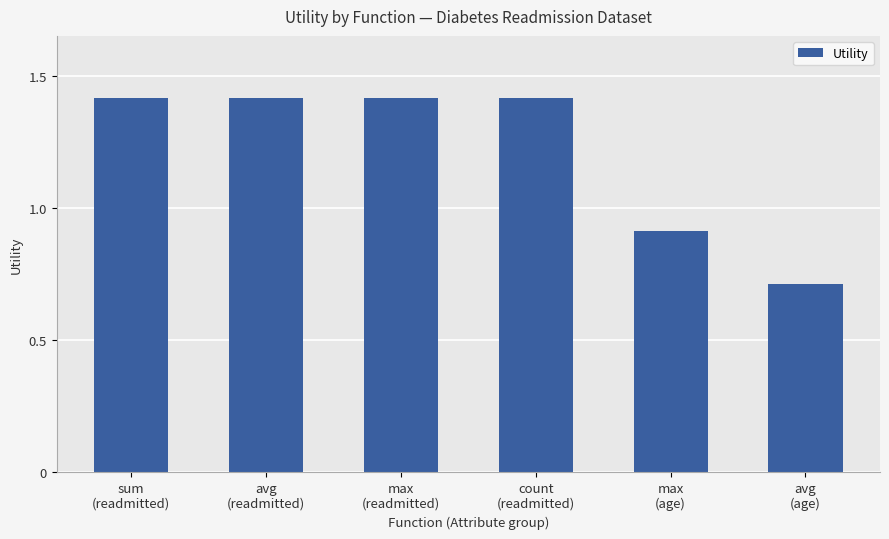

Reading left to right, extract all data points from this chart.

1.4	1.4	1.4	1.4	0.9	0.7